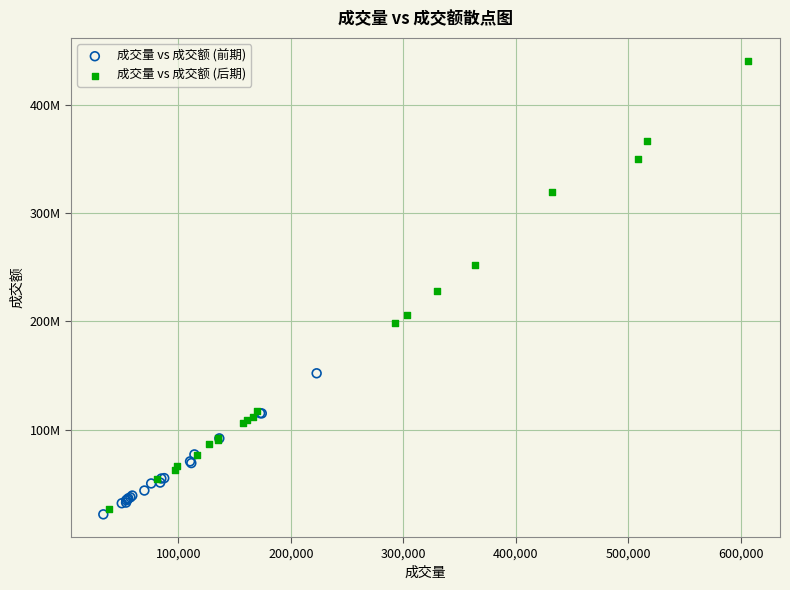

Which series reaches the maximum Y coordinate?

成交量 vs 成交额 (后期)